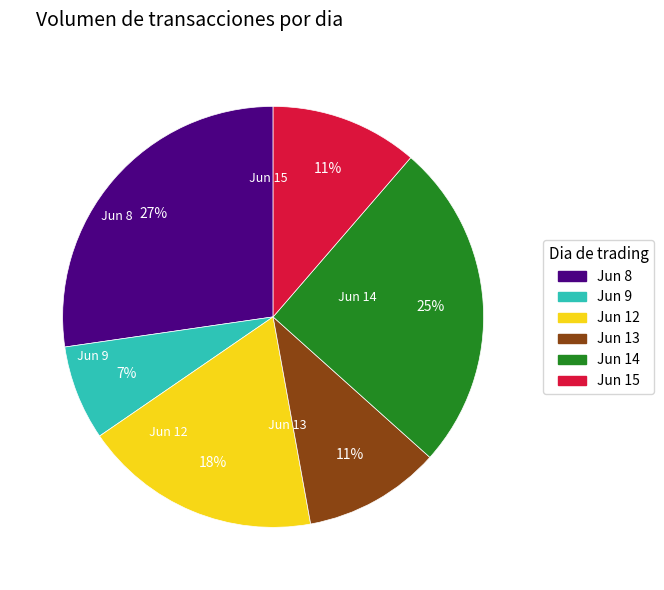

Does any single category account for the majority?

No